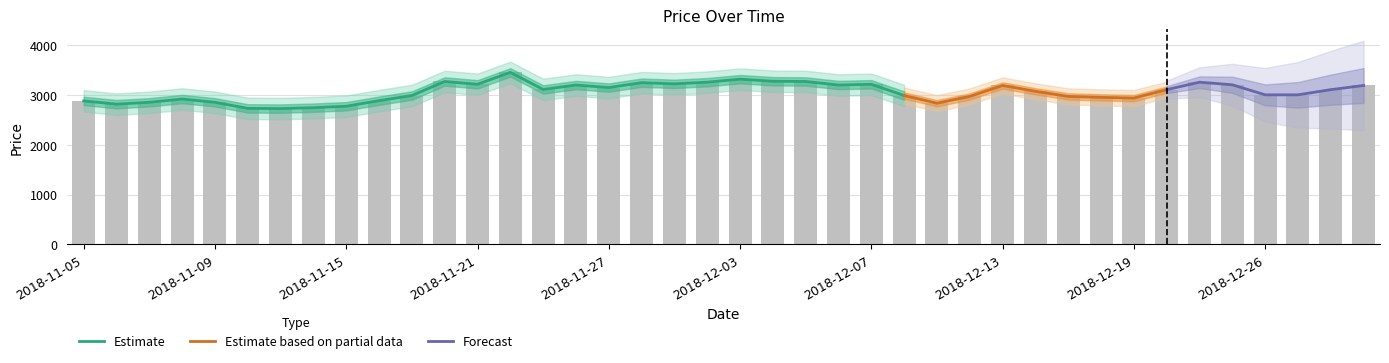

Are the bars horizontal?

No